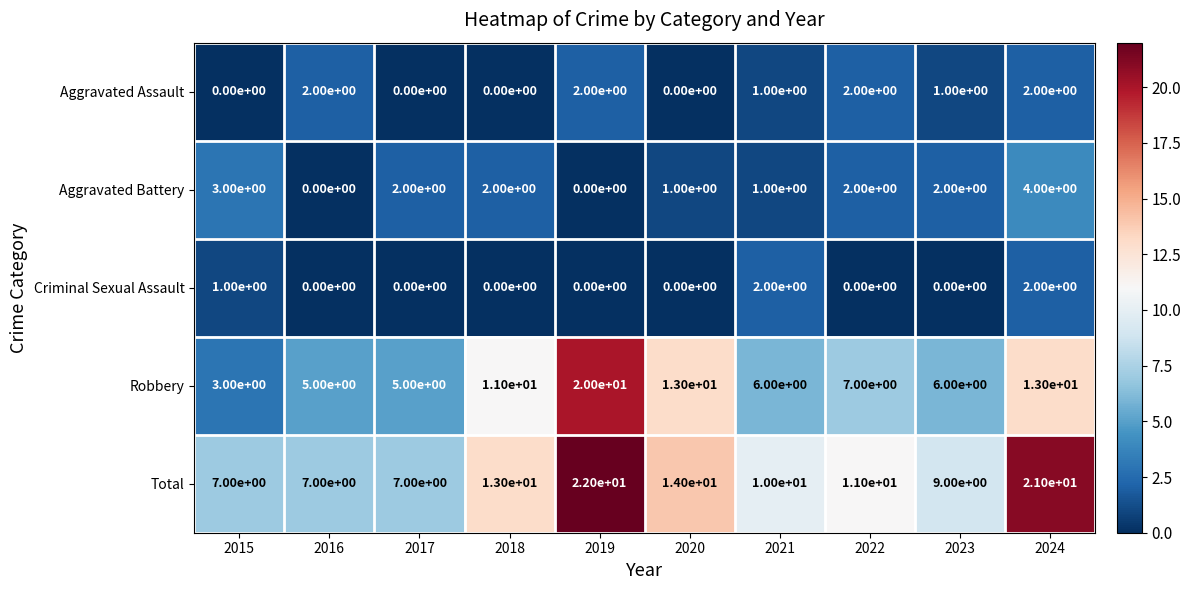

Which series changed the most between 2016 and 2021?

Total